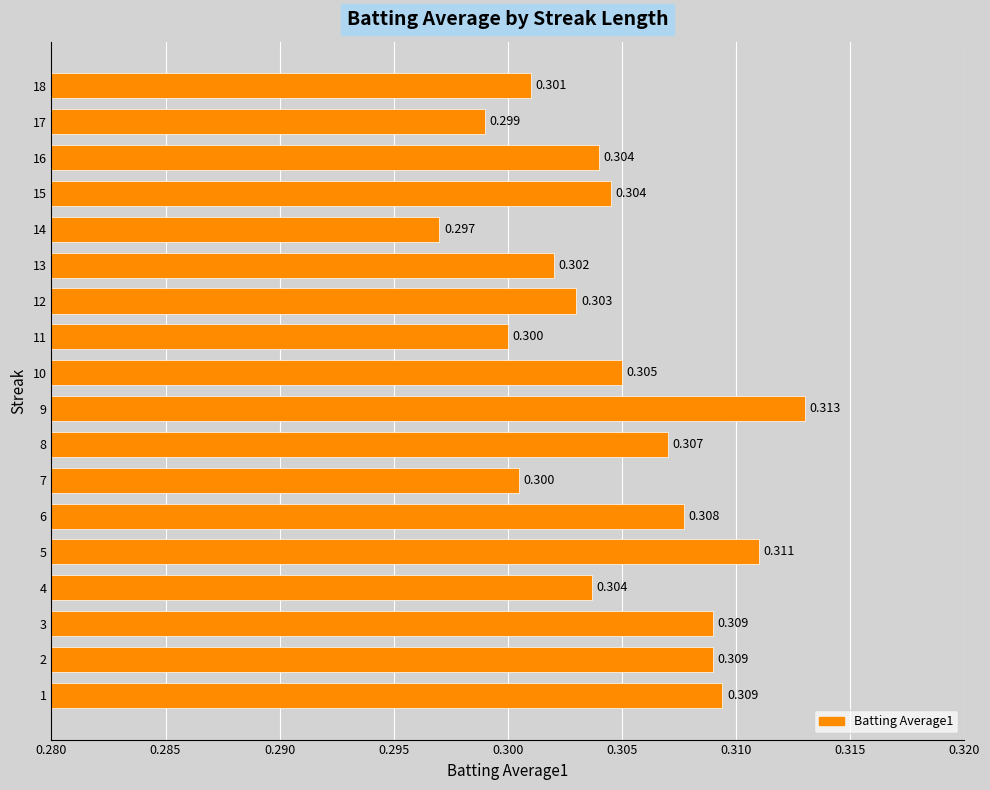

At which category does the chart reach its peak across all series?

9